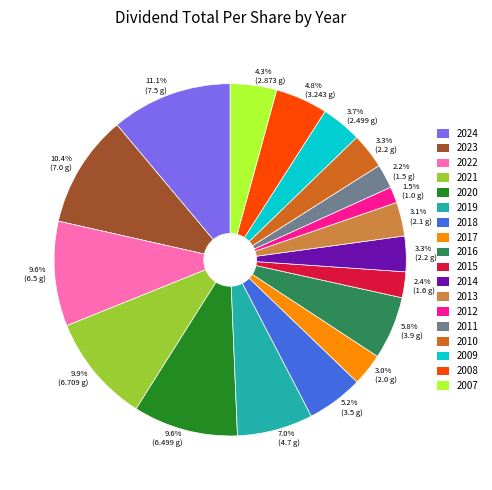

To the nearest percent, what percentage of the pie is 2020?

10%